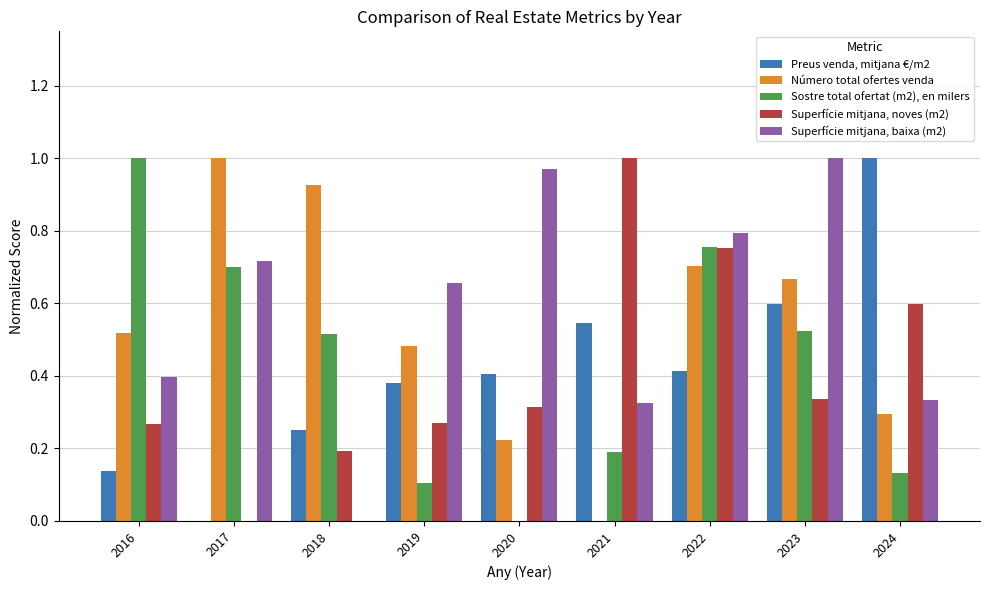

Between 2017 and 2024, which series saw the biggest shift?

Preus venda, mitjana €/m2